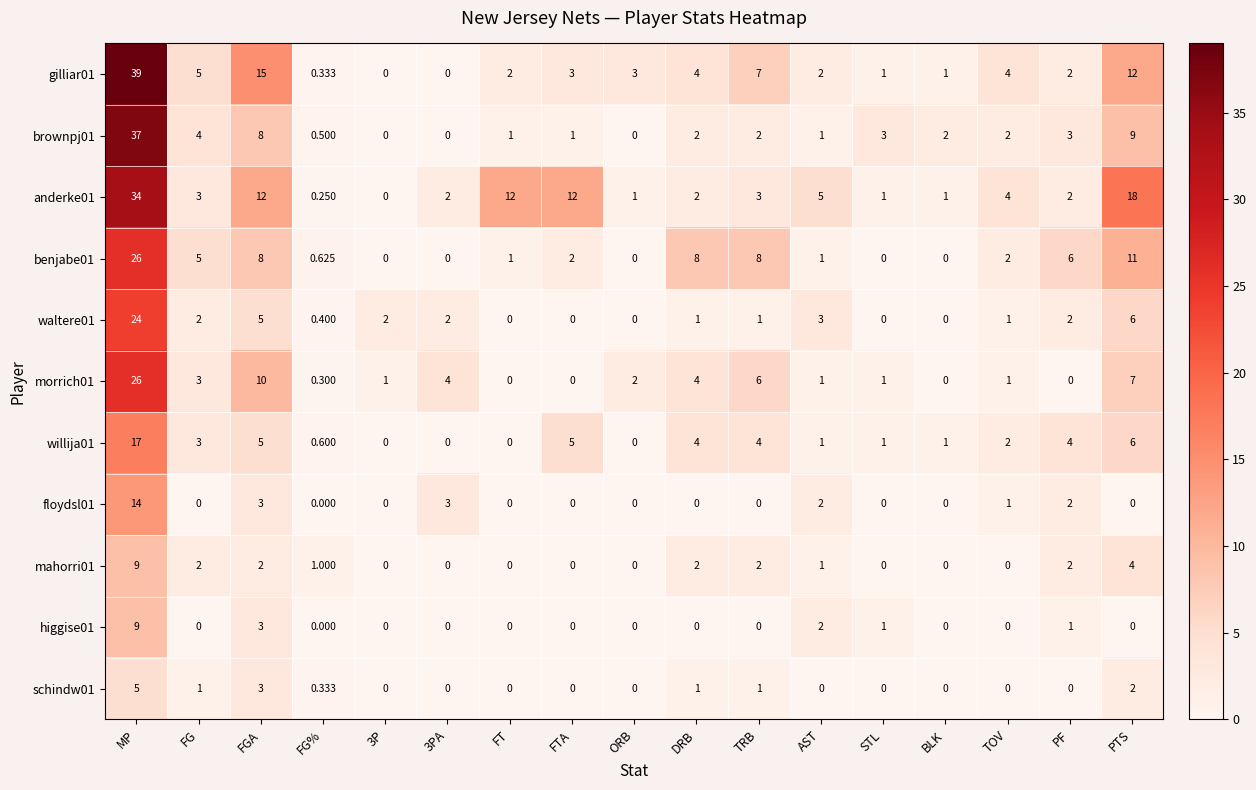

At how many categories does at least one series exceed 14?

3